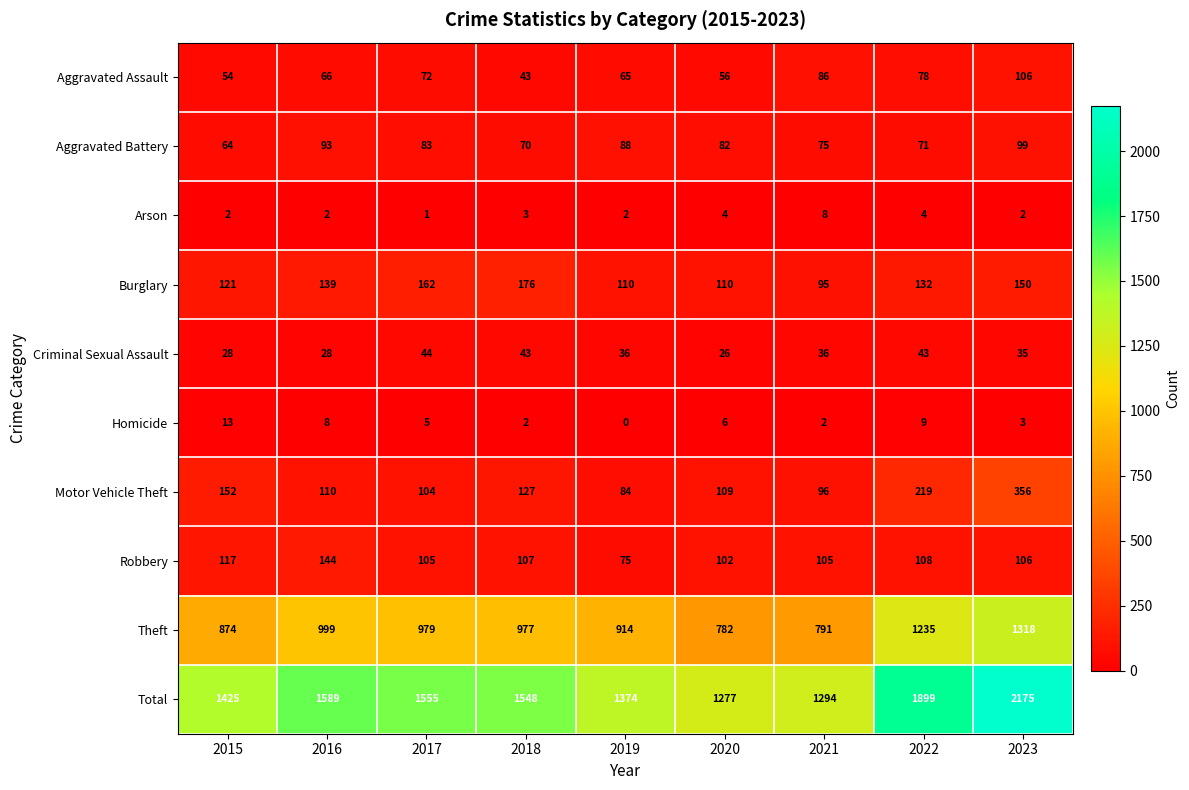

Which series changed the most between 2016 and 2021?

Total